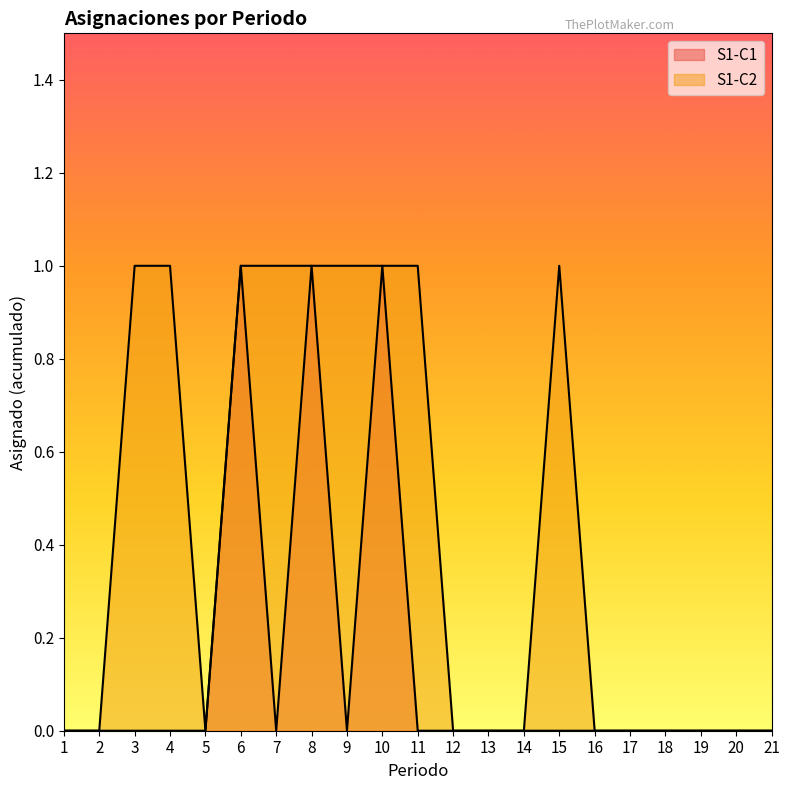

Reading left to right, transcribe all the data shown in this chart.

S1-C1: 1=0	2=0	3=0	4=0	5=0	6=1	7=0	8=1	9=0	10=1	11=0	12=0	13=0	14=0	15=0	16=0	17=0	18=0	19=0	20=0	21=0
S1-C2: 1=0	2=0	3=1	4=1	5=0	6=1	7=1	8=1	9=1	10=1	11=1	12=0	13=0	14=0	15=1	16=0	17=0	18=0	19=0	20=0	21=0